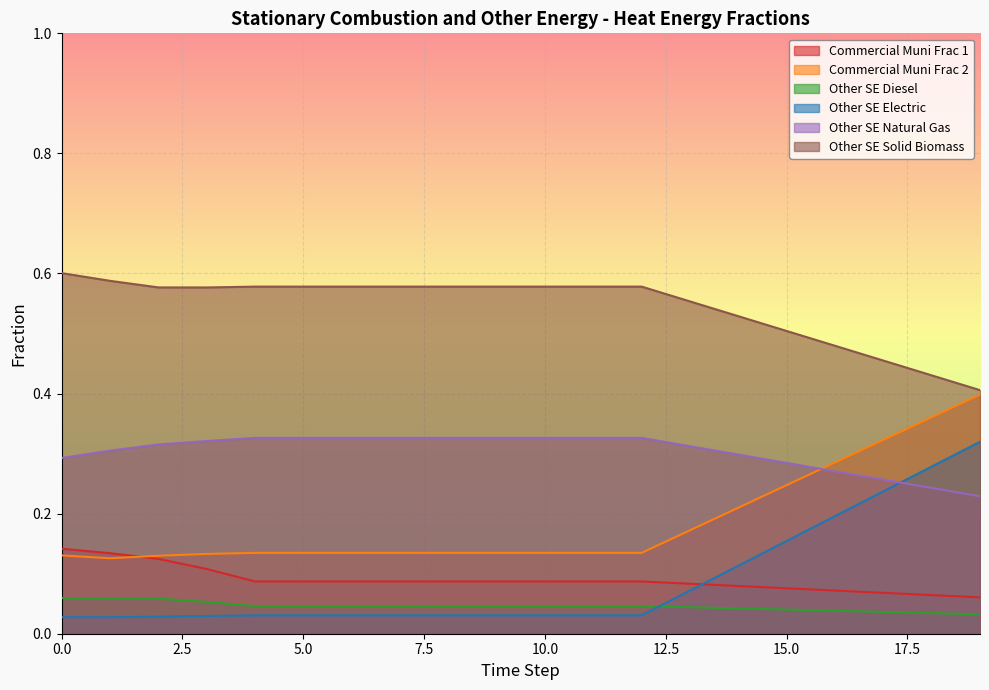

What value does the frac_commercial_muni_1 series have at 5?

0.1